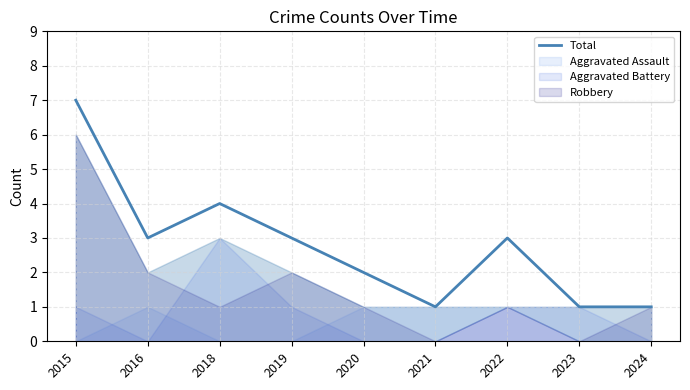

What is the value of the 9th point from the left?

1